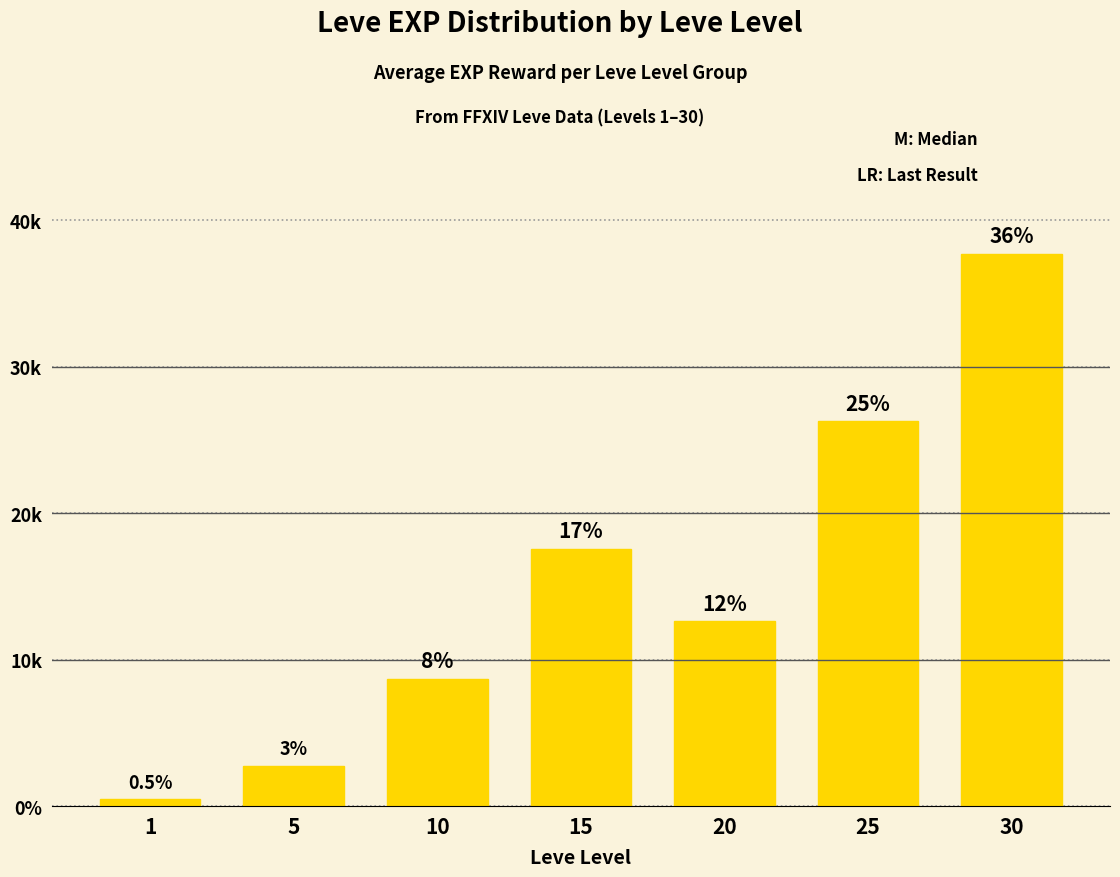

What is the value of the 4th bar from the left?

17568